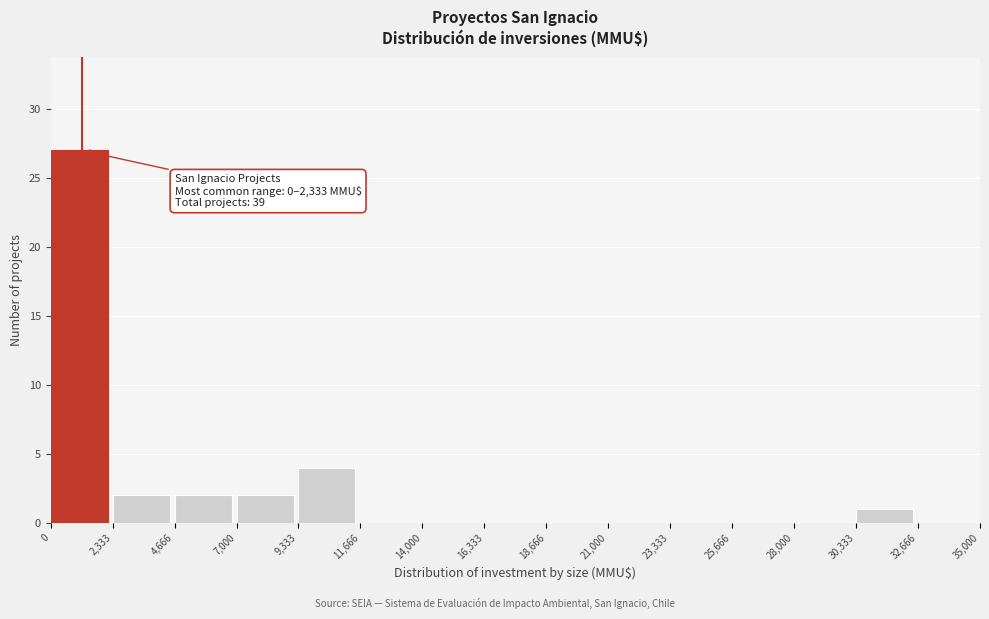

Over which range of the x-axis is the bar tallest?

0 to 2,333